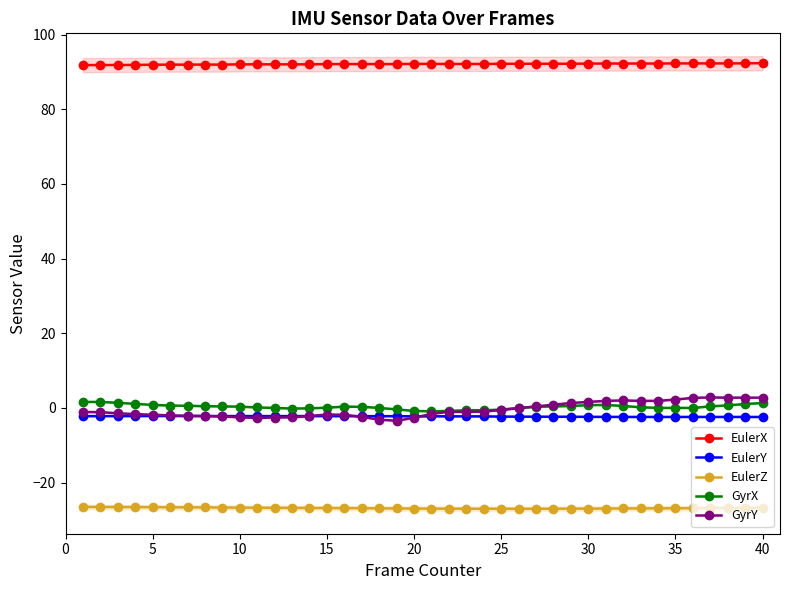

What is the greatest value displayed?

92.4